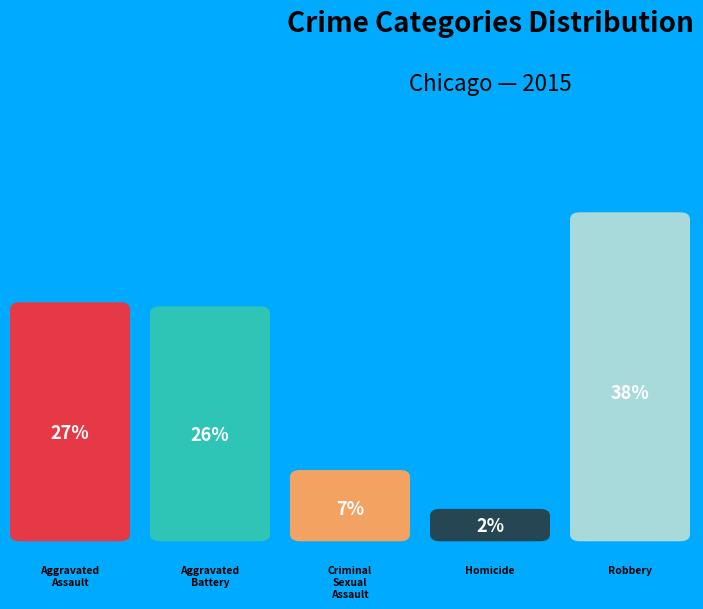

Is Aggravated Battery the majority of the pie?

No